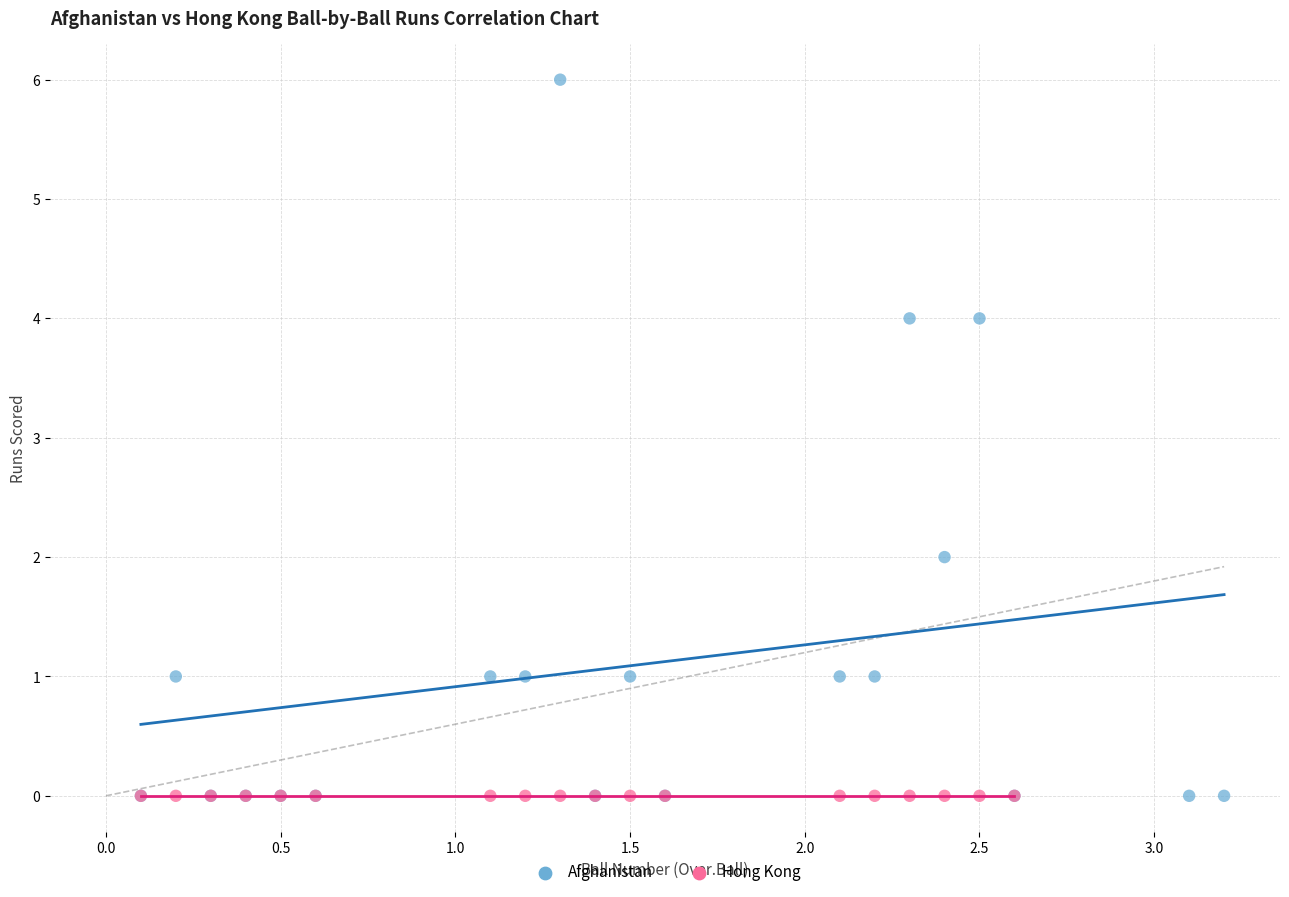

Which series reaches the maximum Y coordinate?

Afghanistan